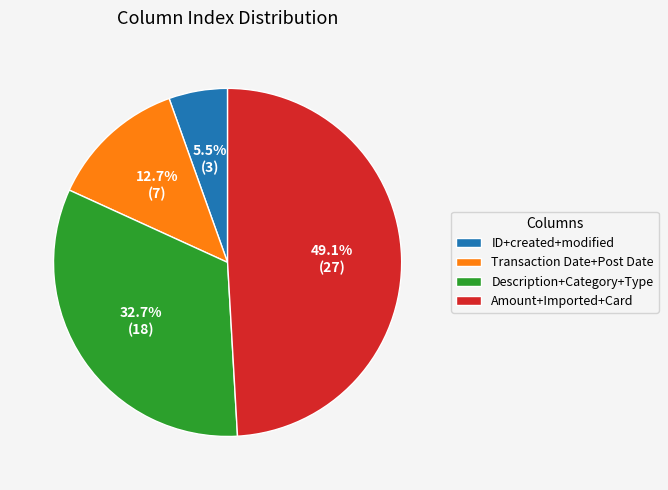

To the nearest percent, what is the average slice percentage?

25%